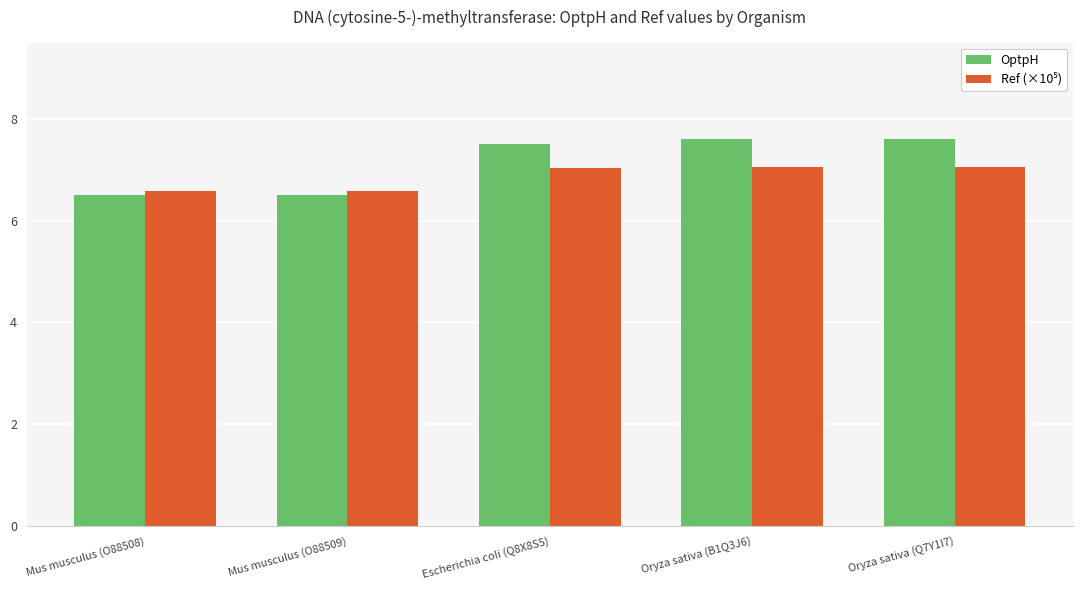

What is the average value of the OptpH series?

7.1